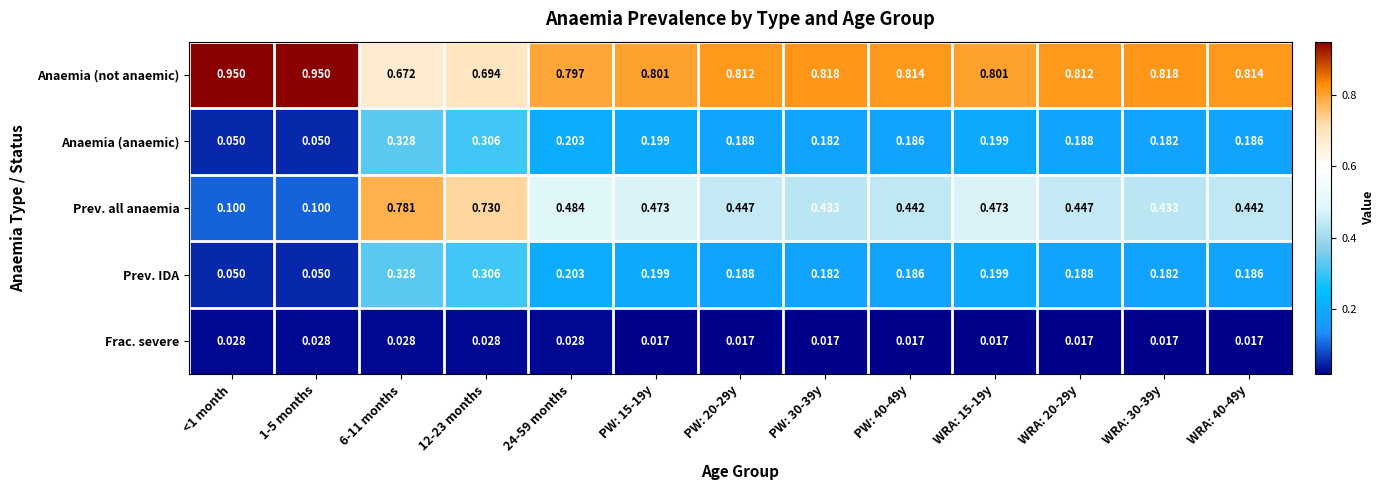

Which series has the widest spread of values?

Prev. all anaemia